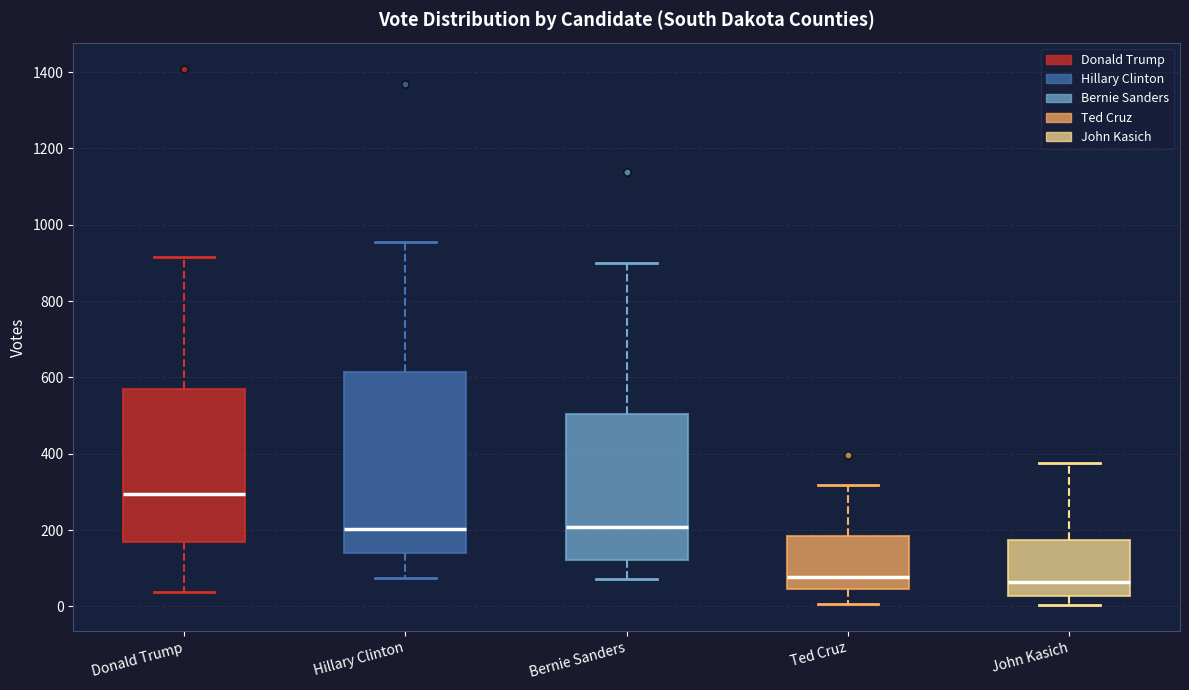

Which box has the highest median line?

Donald Trump